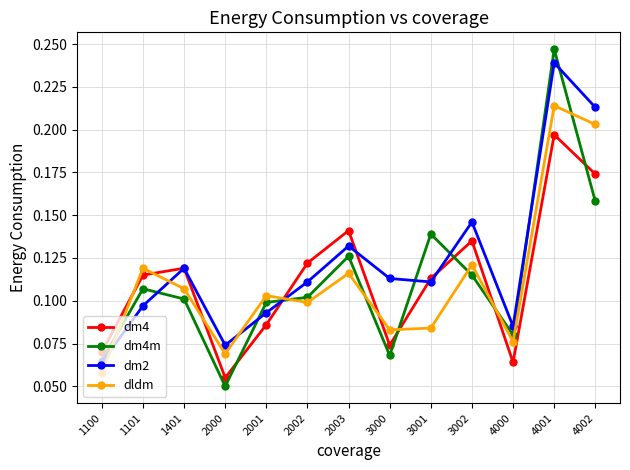

Which label corresponds to the smallest value in the chart?

2000